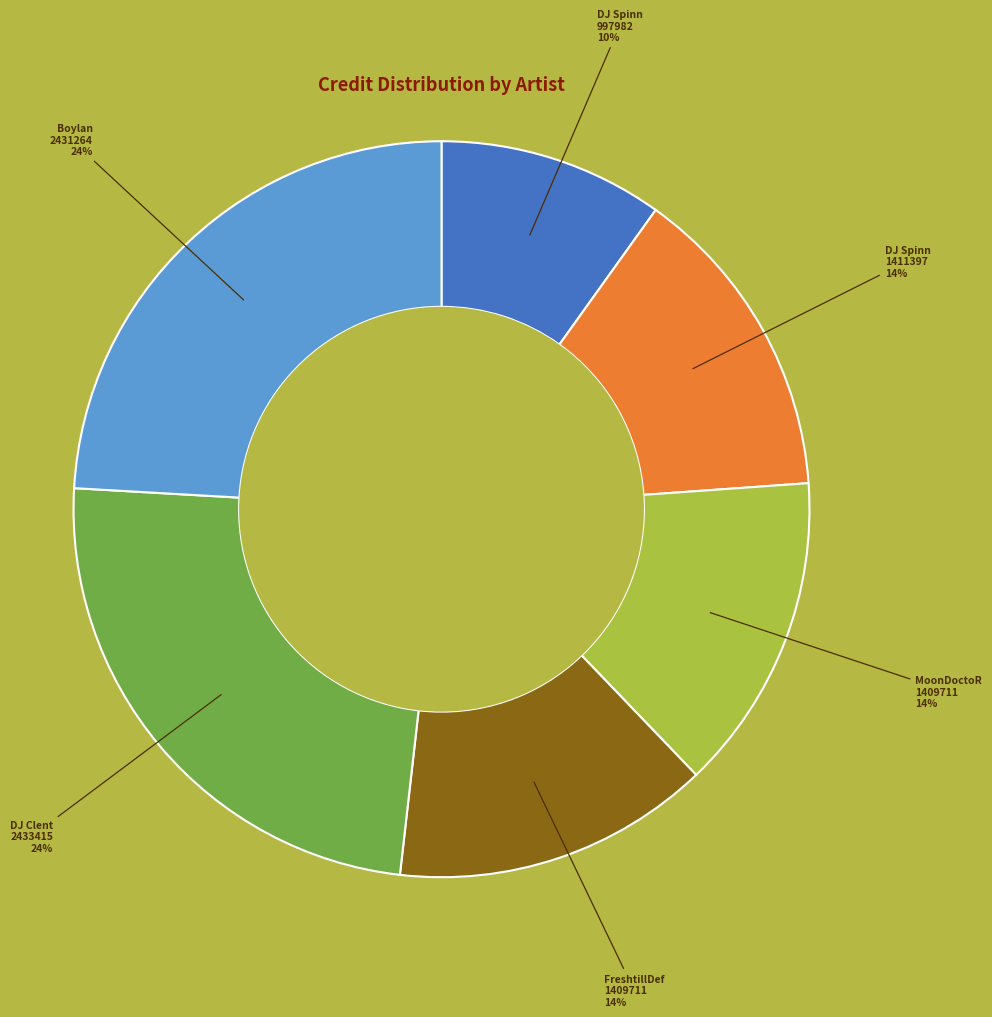

Is there a majority slice in this chart?

No